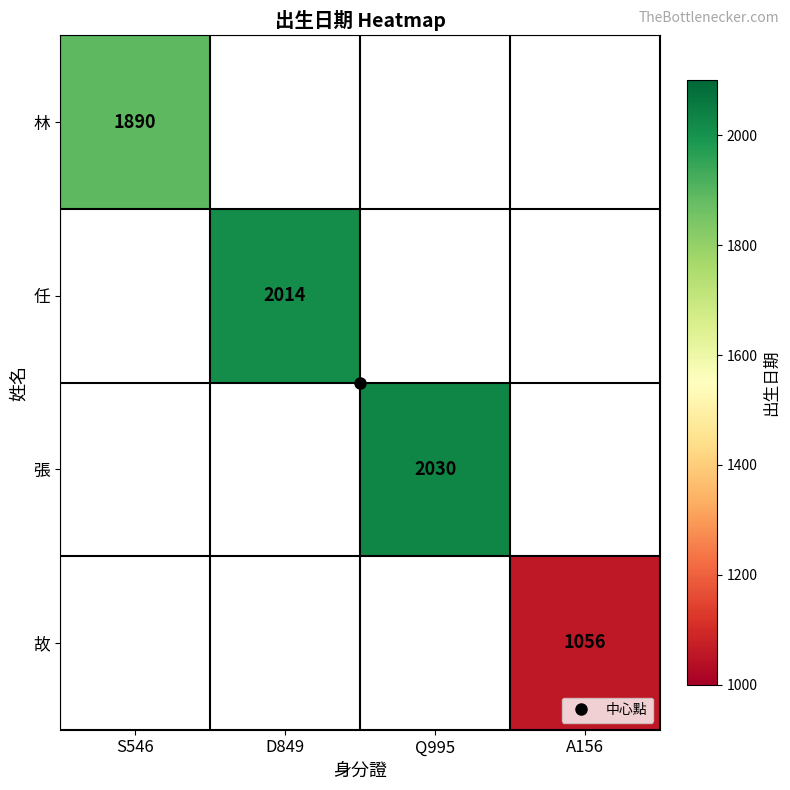

True or false: 故 has a value of 1056.0 at A156.

True